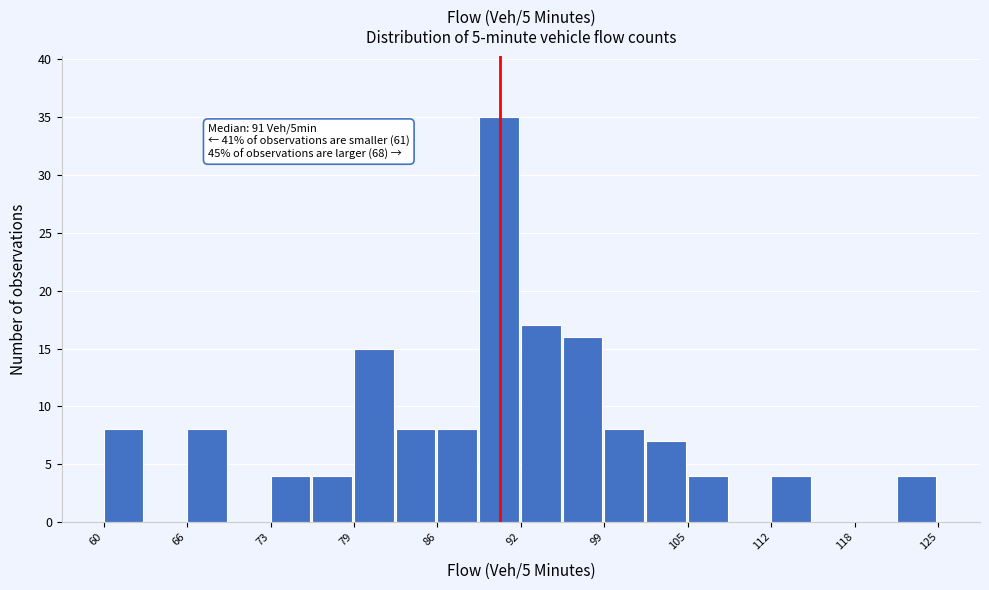

Read against the x-axis, roughly where is the centre of the tallest bar?

91